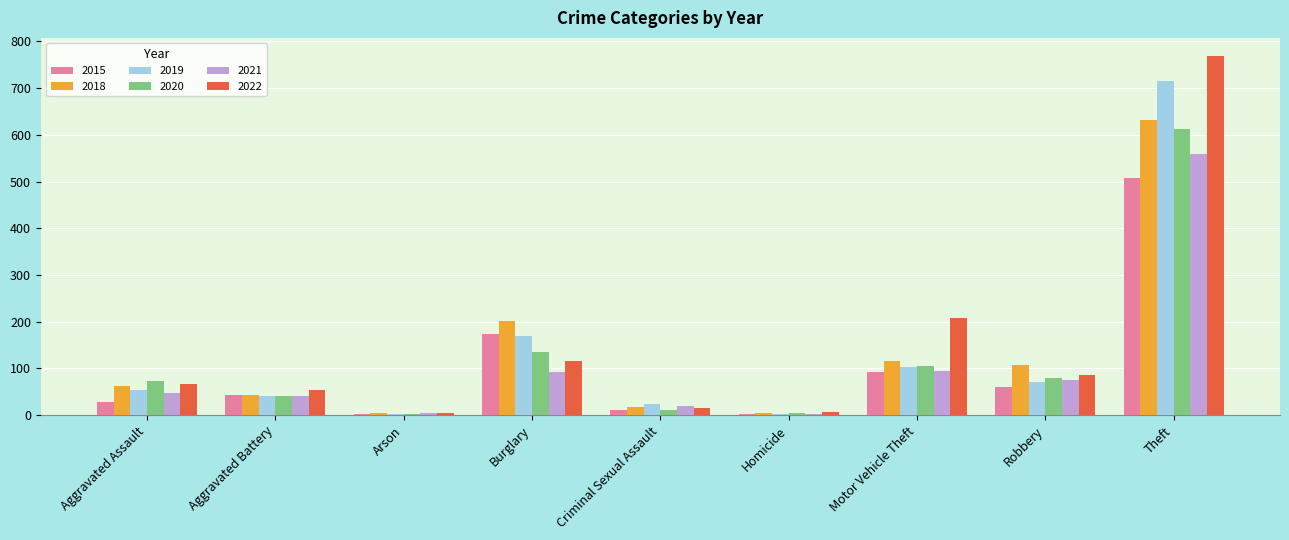

At which label does 2021 reach its peak?

Theft